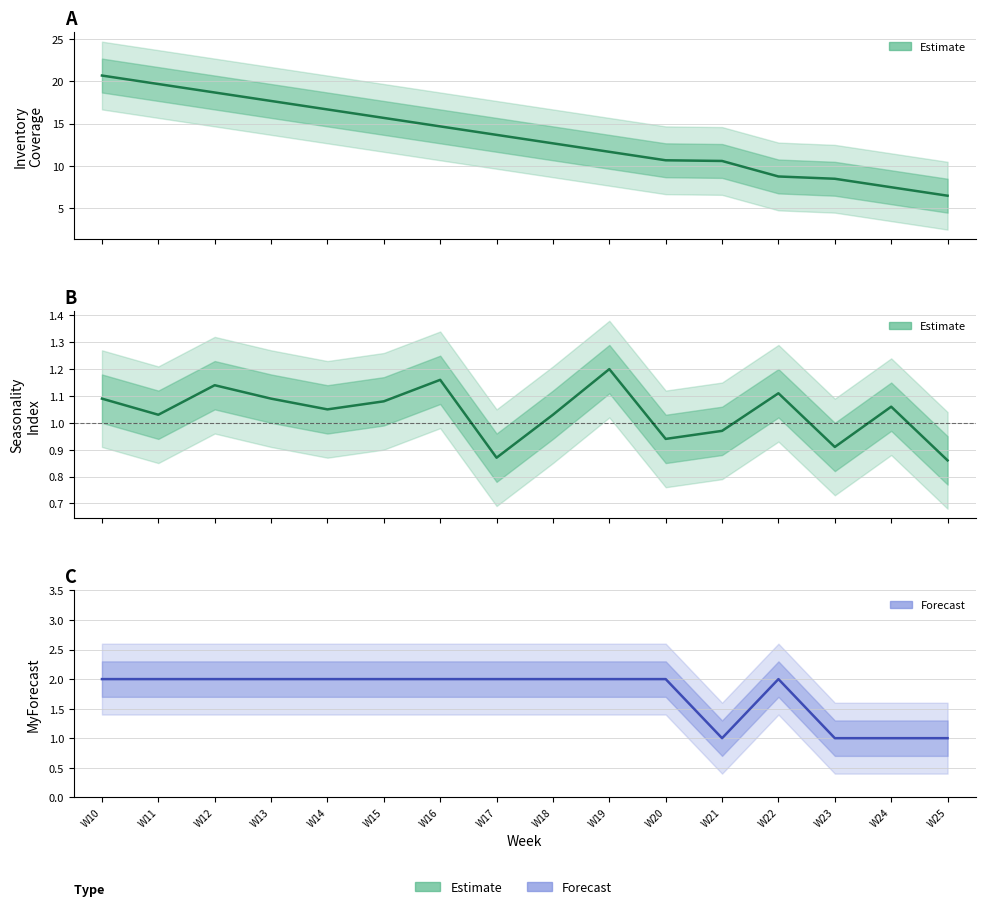

Reading left to right, what are all the values shown in this chart?

Inventory Coverage: 20.7	19.7	18.7	17.7	16.7	15.7	14.7	13.7	12.7	11.7	10.7	10.6	8.8	8.5	7.5	6.5
Seasonality Index: 1.1	1.0	1.1	1.1	1.1	1.1	1.2	0.9	1.0	1.2	0.9	1.0	1.1	0.9	1.1	0.9
MyForecast: 2.0	2.0	2.0	2.0	2.0	2.0	2.0	2.0	2.0	2.0	2.0	1.0	2.0	1.0	1.0	1.0